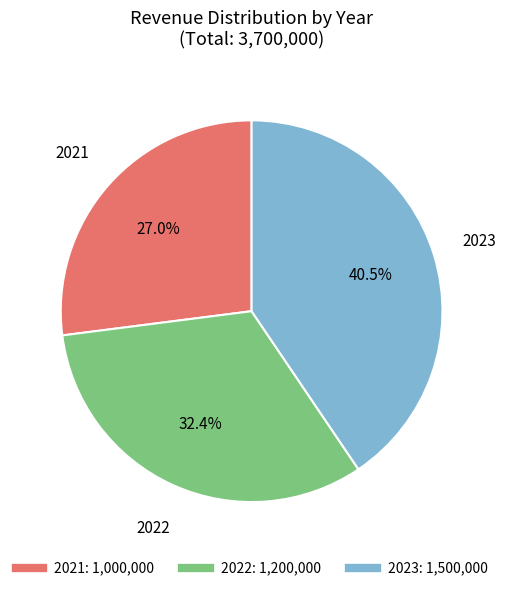

Which has a higher value, 2021 or 2022?

2022